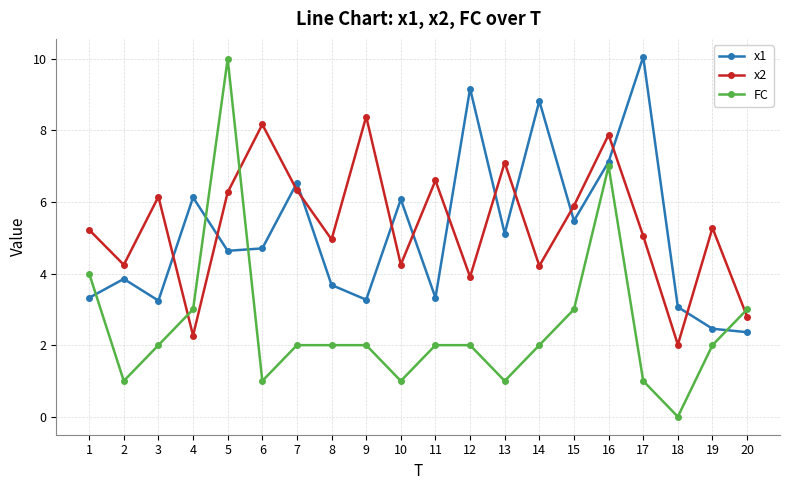

Count the FC values in the range 1 to 3.

16